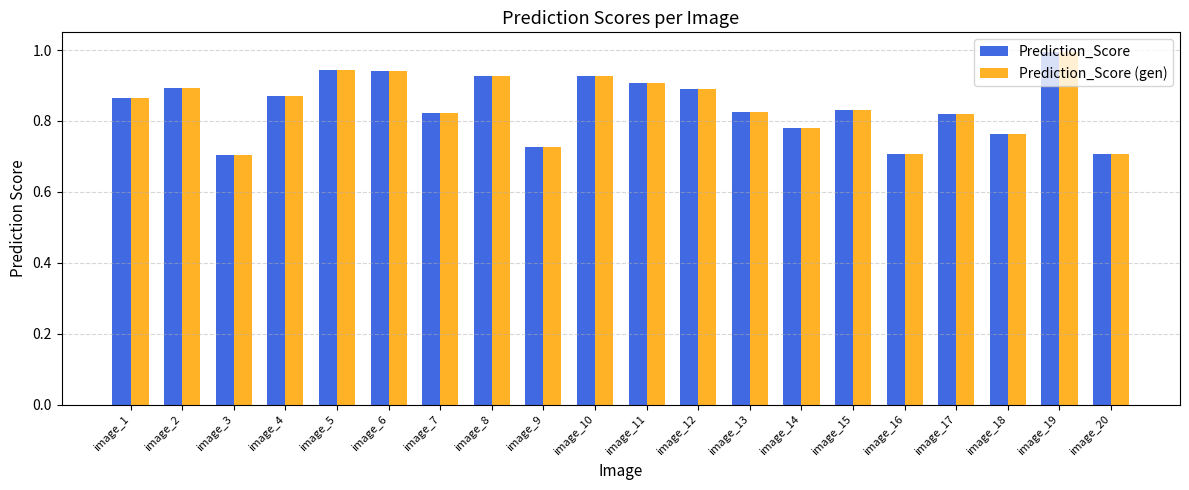

The value of Prediction_Score (gen) at image_8 is 0.5. True or false?

False